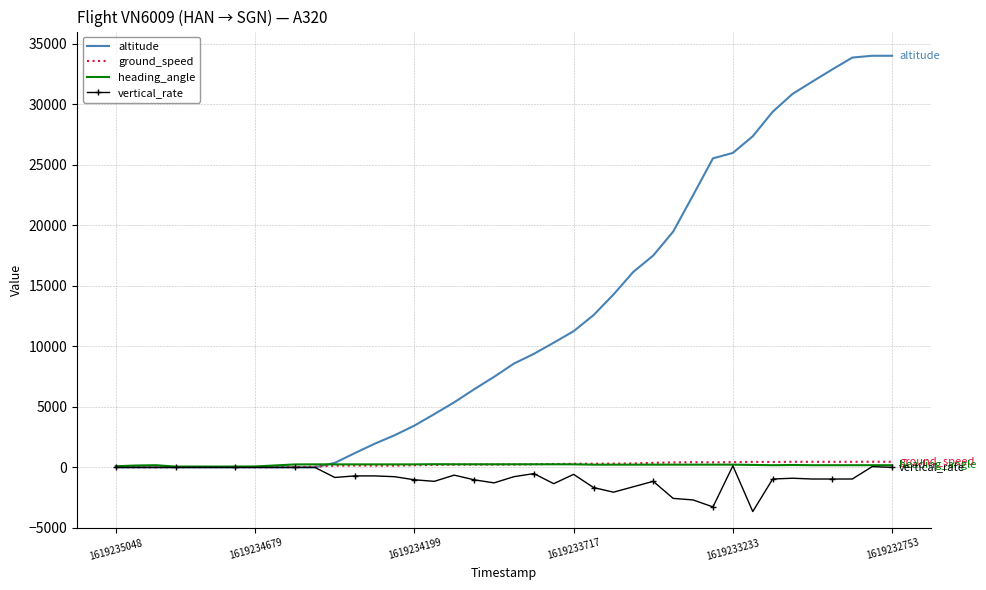

Which series has the largest total across all categories?

altitude